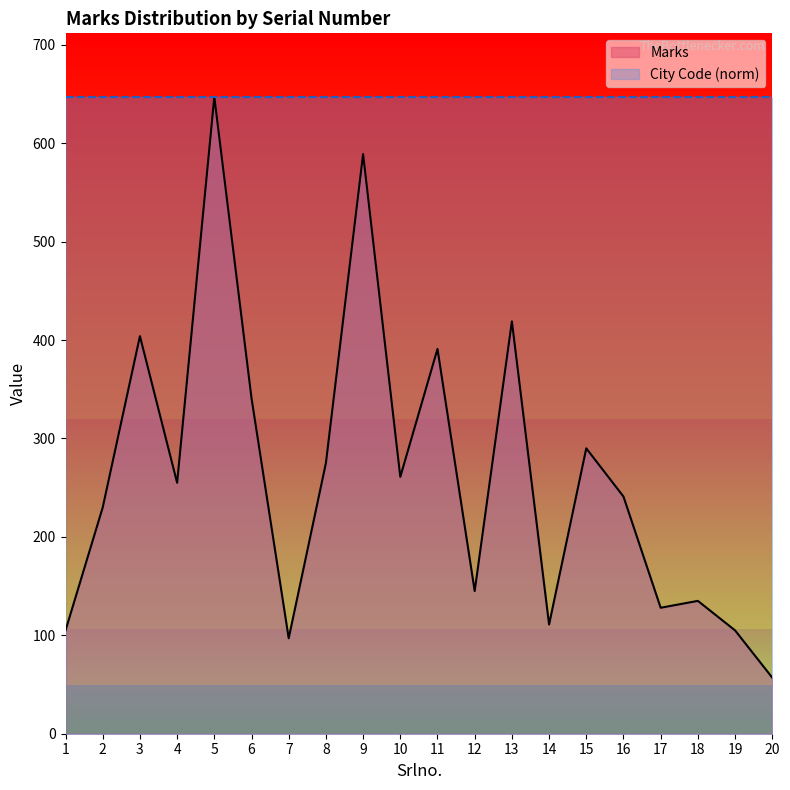

Rank the categories by value from highest to lowest.

5, 9, 13, 3, 11, 6, 15, 8, 10, 4, 16, 2, 12, 18, 17, 14, 1, 19, 7, 20